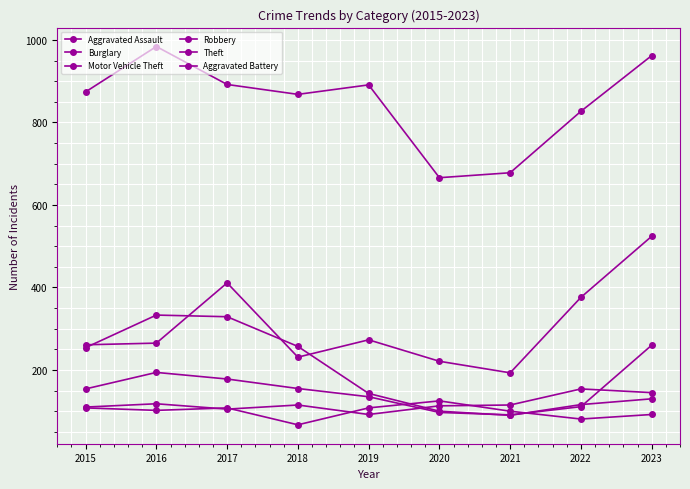

At how many categories does at least one series exceed 196?

9